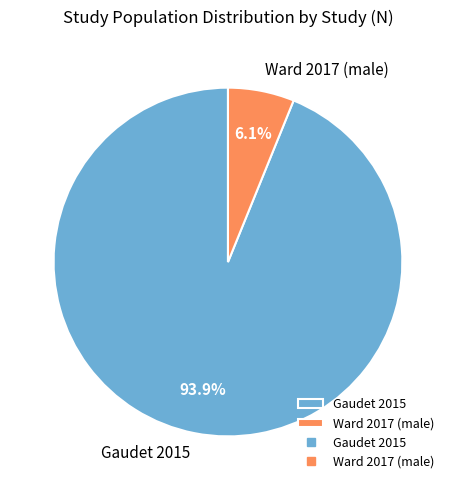

Which category has the smallest portion of the pie?

Ward 2017 (male)